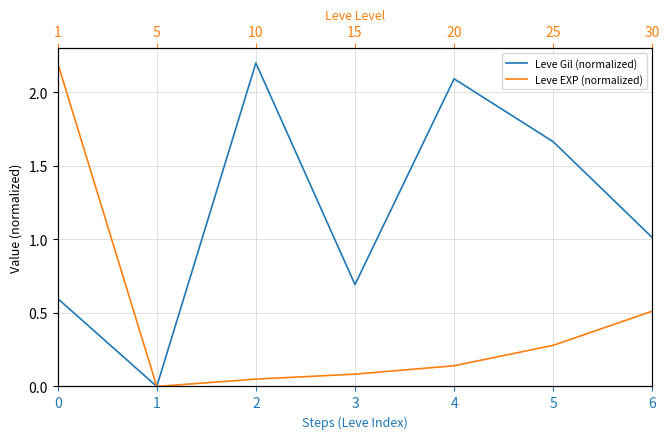

What is the value of the Leve Gil (normalized) point at the 7th from the left?

1.0